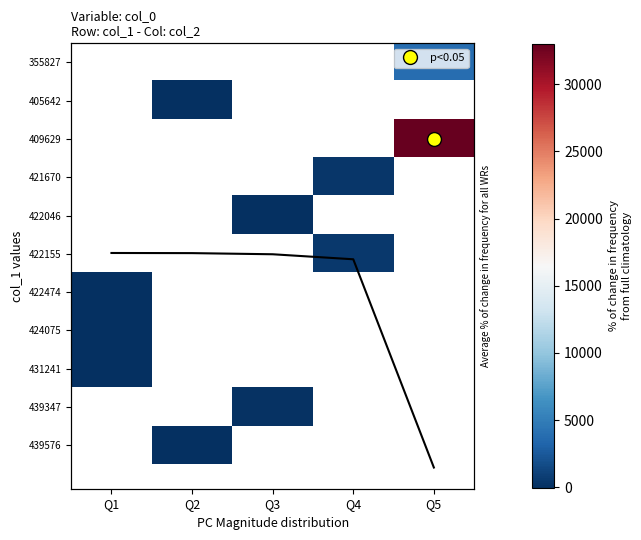

How many series are shown in this chart?

11